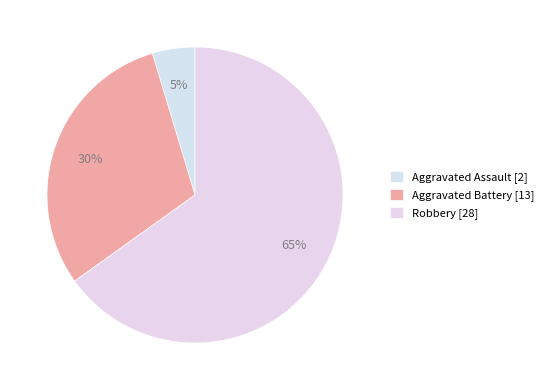

How many segments does this pie chart have?

3